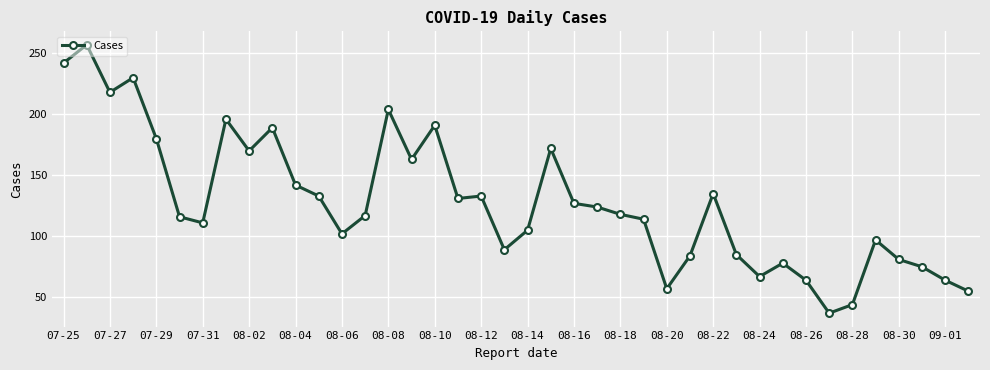

Is this an area chart (filled region under the line)?

No